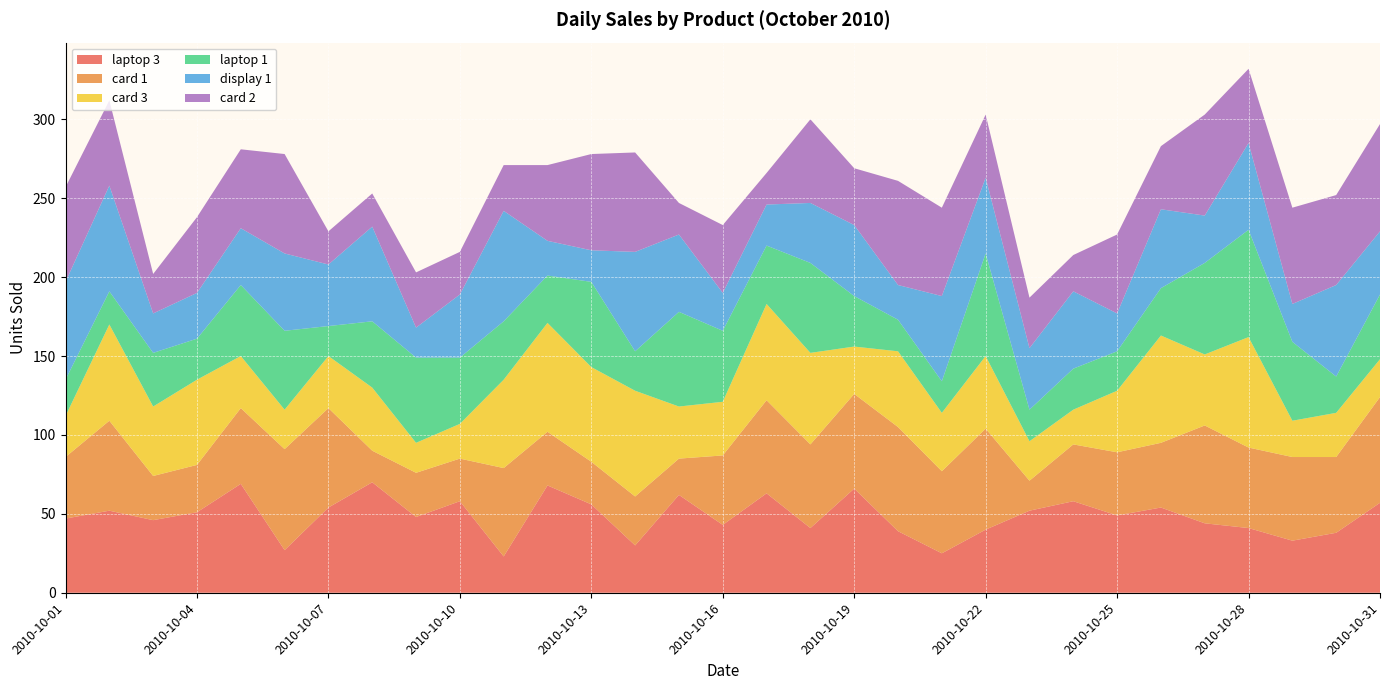

Reading left to right, list all the values displayed in this chart.

laptop 3: 2010-10-01=47	2010-10-02=52	2010-10-03=46	2010-10-04=51	2010-10-05=69	2010-10-06=27	2010-10-07=54	2010-10-08=70	2010-10-09=48	2010-10-10=58	2010-10-11=23	2010-10-12=68	2010-10-13=56	2010-10-14=30	2010-10-15=62	2010-10-16=43	2010-10-17=63	2010-10-18=41	2010-10-19=66	2010-10-20=39	2010-10-21=25	2010-10-22=40	2010-10-23=52	2010-10-24=58	2010-10-25=49	2010-10-26=54	2010-10-27=44	2010-10-28=41	2010-10-29=33	2010-10-30=38	2010-10-31=57
card 1: 2010-10-01=39	2010-10-02=57	2010-10-03=28	2010-10-04=30	2010-10-05=48	2010-10-06=64	2010-10-07=63	2010-10-08=20	2010-10-09=28	2010-10-10=27	2010-10-11=56	2010-10-12=34	2010-10-13=27	2010-10-14=31	2010-10-15=23	2010-10-16=44	2010-10-17=59	2010-10-18=53	2010-10-19=60	2010-10-20=66	2010-10-21=52	2010-10-22=64	2010-10-23=19	2010-10-24=36	2010-10-25=40	2010-10-26=41	2010-10-27=62	2010-10-28=51	2010-10-29=53	2010-10-30=48	2010-10-31=67
card 3: 2010-10-01=26	2010-10-02=61	2010-10-03=44	2010-10-04=54	2010-10-05=33	2010-10-06=25	2010-10-07=33	2010-10-08=40	2010-10-09=19	2010-10-10=22	2010-10-11=56	2010-10-12=69	2010-10-13=60	2010-10-14=67	2010-10-15=33	2010-10-16=34	2010-10-17=61	2010-10-18=58	2010-10-19=30	2010-10-20=48	2010-10-21=37	2010-10-22=46	2010-10-23=25	2010-10-24=22	2010-10-25=39	2010-10-26=68	2010-10-27=45	2010-10-28=70	2010-10-29=23	2010-10-30=28	2010-10-31=24
laptop 1: 2010-10-01=23	2010-10-02=21	2010-10-03=34	2010-10-04=26	2010-10-05=45	2010-10-06=50	2010-10-07=19	2010-10-08=42	2010-10-09=54	2010-10-10=42	2010-10-11=37	2010-10-12=30	2010-10-13=54	2010-10-14=25	2010-10-15=60	2010-10-16=45	2010-10-17=37	2010-10-18=57	2010-10-19=32	2010-10-20=20	2010-10-21=20	2010-10-22=65	2010-10-23=20	2010-10-24=26	2010-10-25=25	2010-10-26=30	2010-10-27=58	2010-10-28=68	2010-10-29=50	2010-10-30=23	2010-10-31=41
display 1: 2010-10-01=62	2010-10-02=67	2010-10-03=25	2010-10-04=29	2010-10-05=36	2010-10-06=49	2010-10-07=39	2010-10-08=60	2010-10-09=19	2010-10-10=40	2010-10-11=70	2010-10-12=22	2010-10-13=20	2010-10-14=63	2010-10-15=49	2010-10-16=24	2010-10-17=26	2010-10-18=38	2010-10-19=45	2010-10-20=22	2010-10-21=54	2010-10-22=48	2010-10-23=39	2010-10-24=49	2010-10-25=24	2010-10-26=50	2010-10-27=30	2010-10-28=55	2010-10-29=24	2010-10-30=58	2010-10-31=40
card 2: 2010-10-01=60	2010-10-02=54	2010-10-03=25	2010-10-04=48	2010-10-05=50	2010-10-06=63	2010-10-07=21	2010-10-08=21	2010-10-09=35	2010-10-10=27	2010-10-11=29	2010-10-12=48	2010-10-13=61	2010-10-14=63	2010-10-15=20	2010-10-16=43	2010-10-17=20	2010-10-18=53	2010-10-19=36	2010-10-20=66	2010-10-21=56	2010-10-22=40	2010-10-23=32	2010-10-24=23	2010-10-25=50	2010-10-26=40	2010-10-27=64	2010-10-28=47	2010-10-29=61	2010-10-30=57	2010-10-31=68